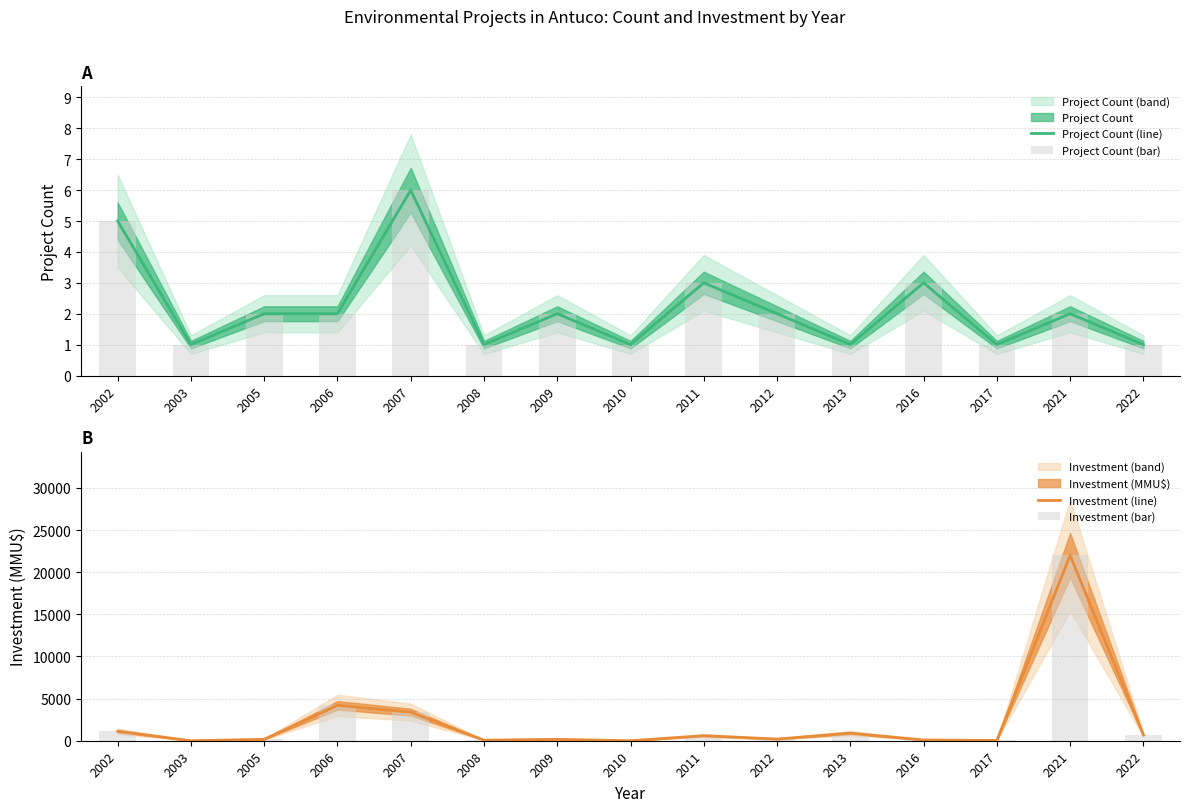

Which series has the largest range (max minus min)?

Investment (line)